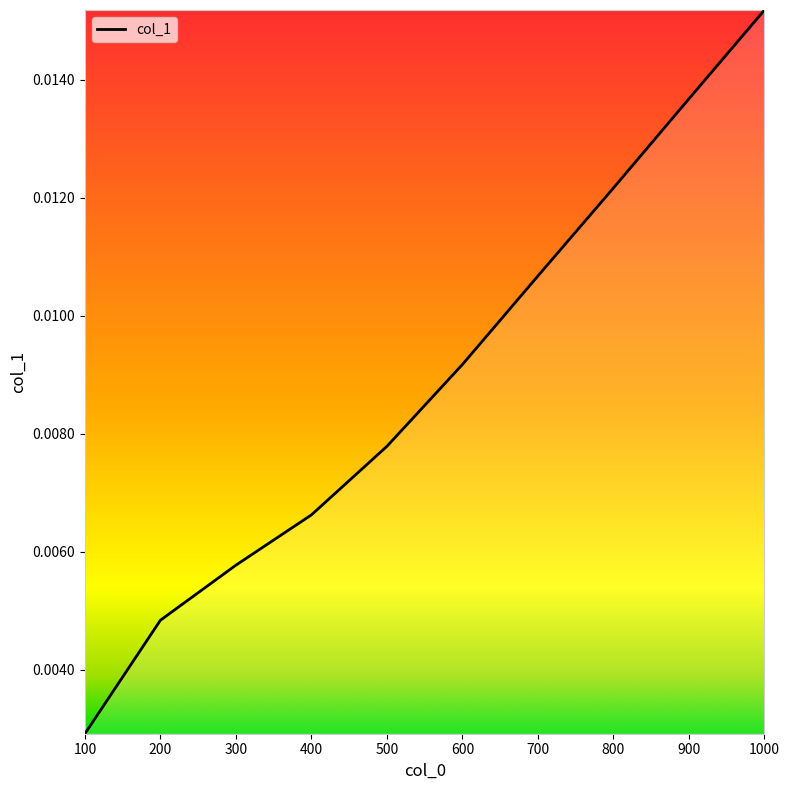

Which has a higher value, 300 or 900?

900